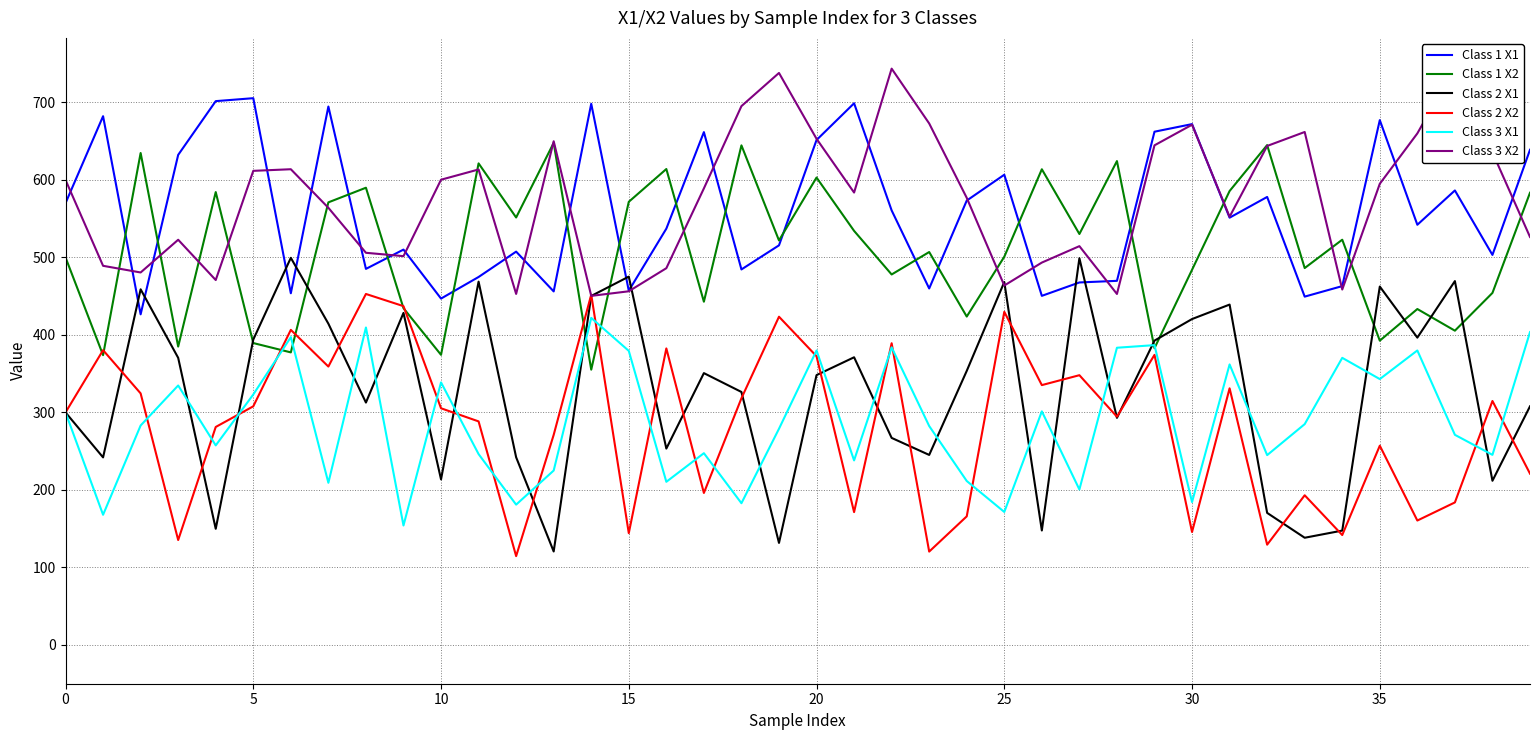

The value of Class 2 X1 at 26 is 54.9. True or false?

False